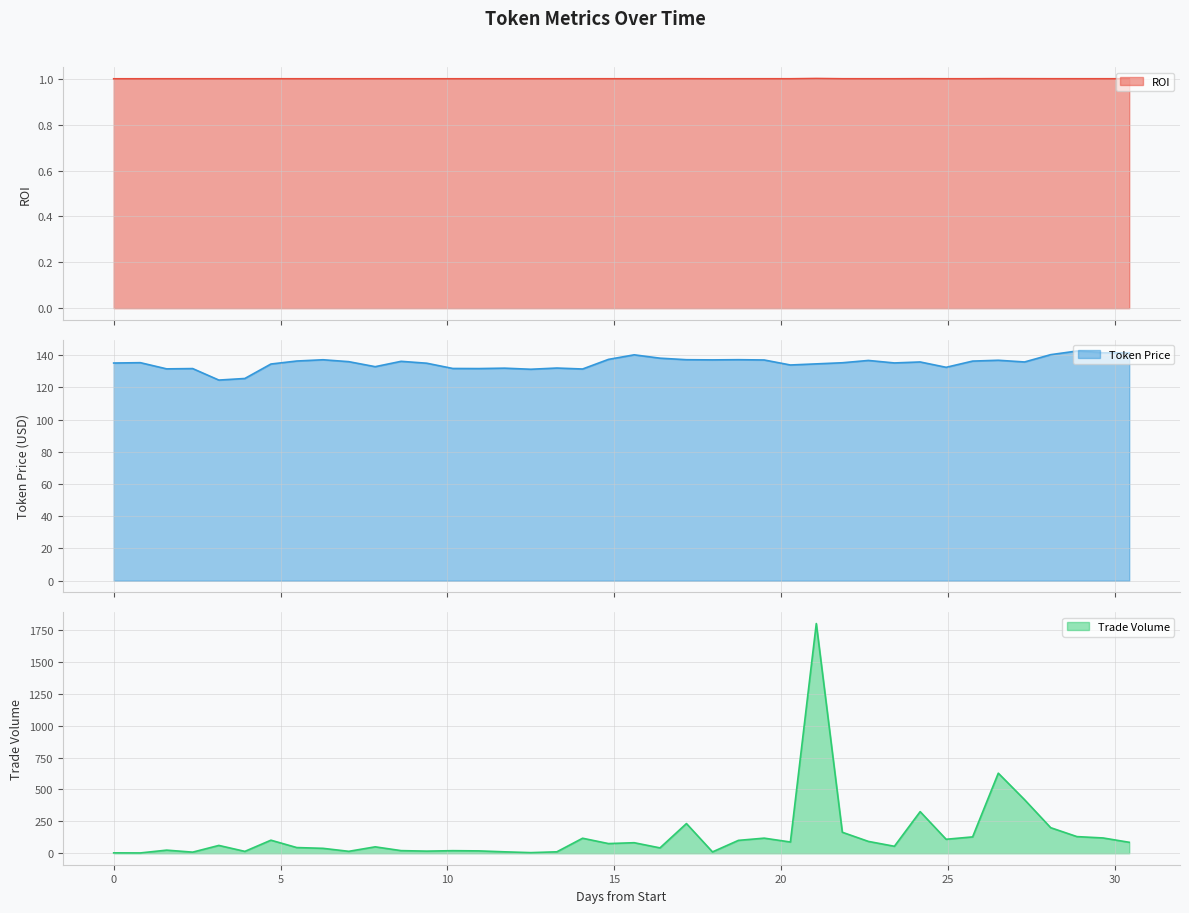

How many interior local valleys does the Trade Volume series have?

12